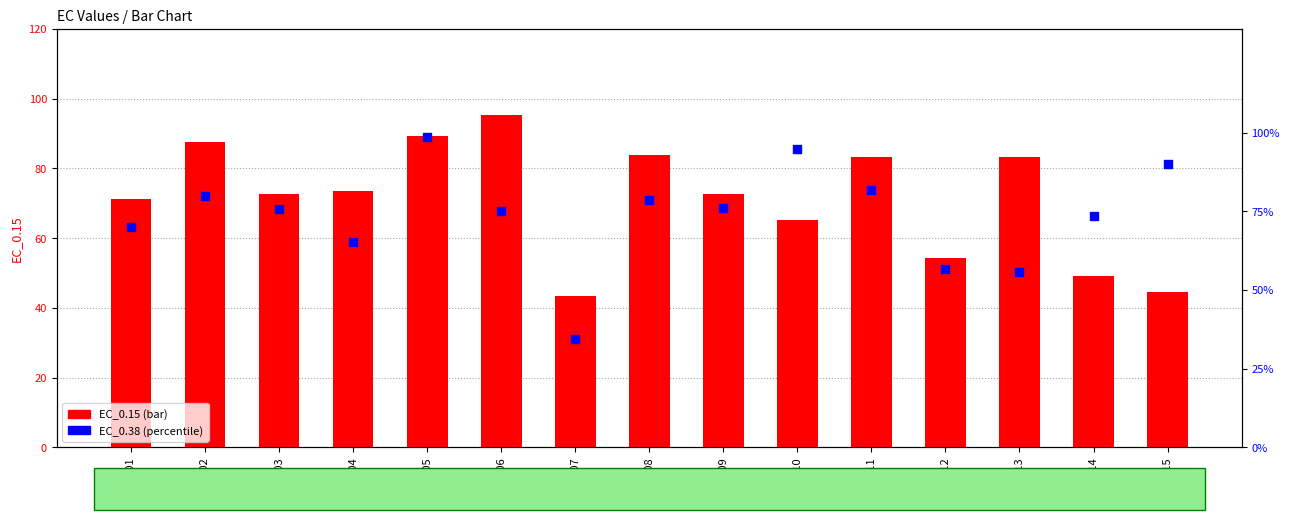

Which series has the largest total across all categories?

EC_0.38